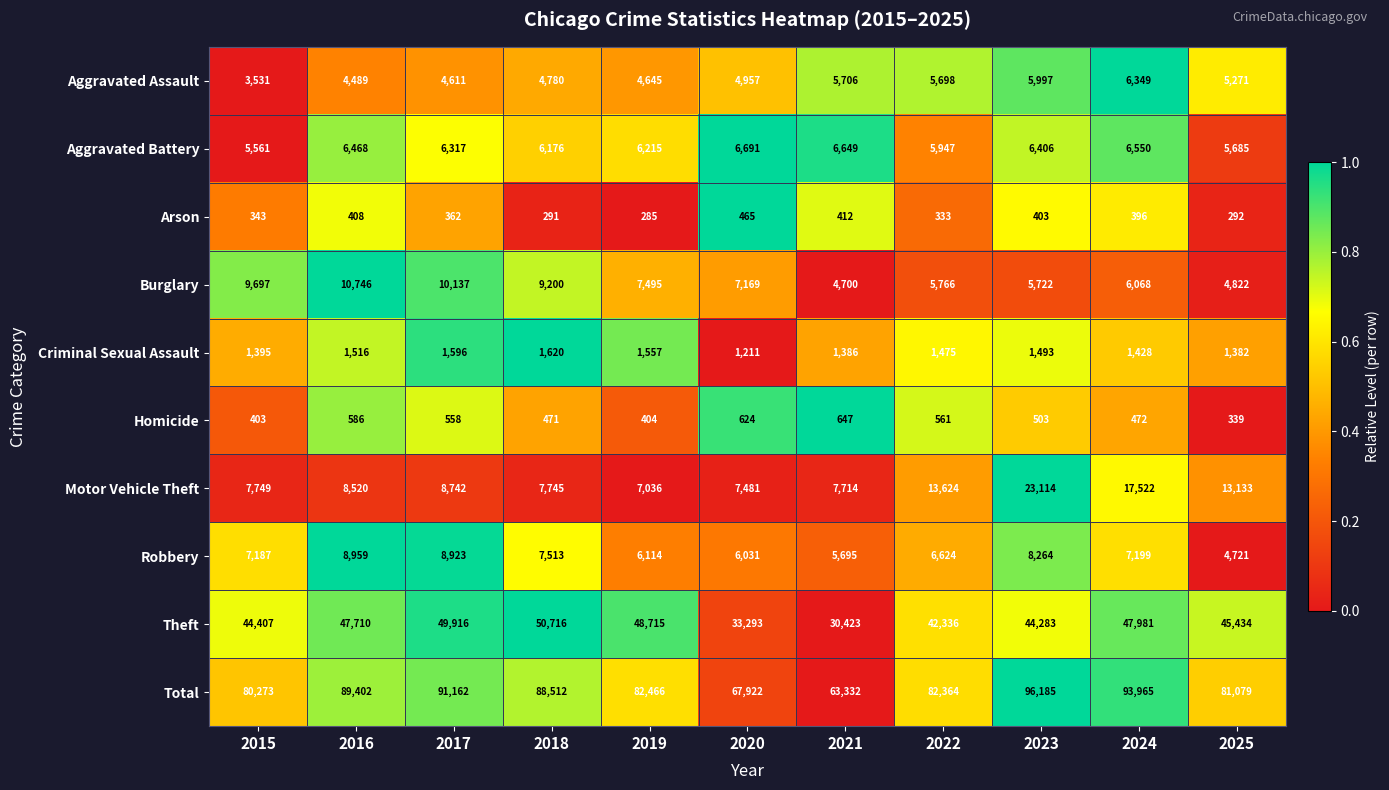

What is the maximum value shown in the chart?

96185